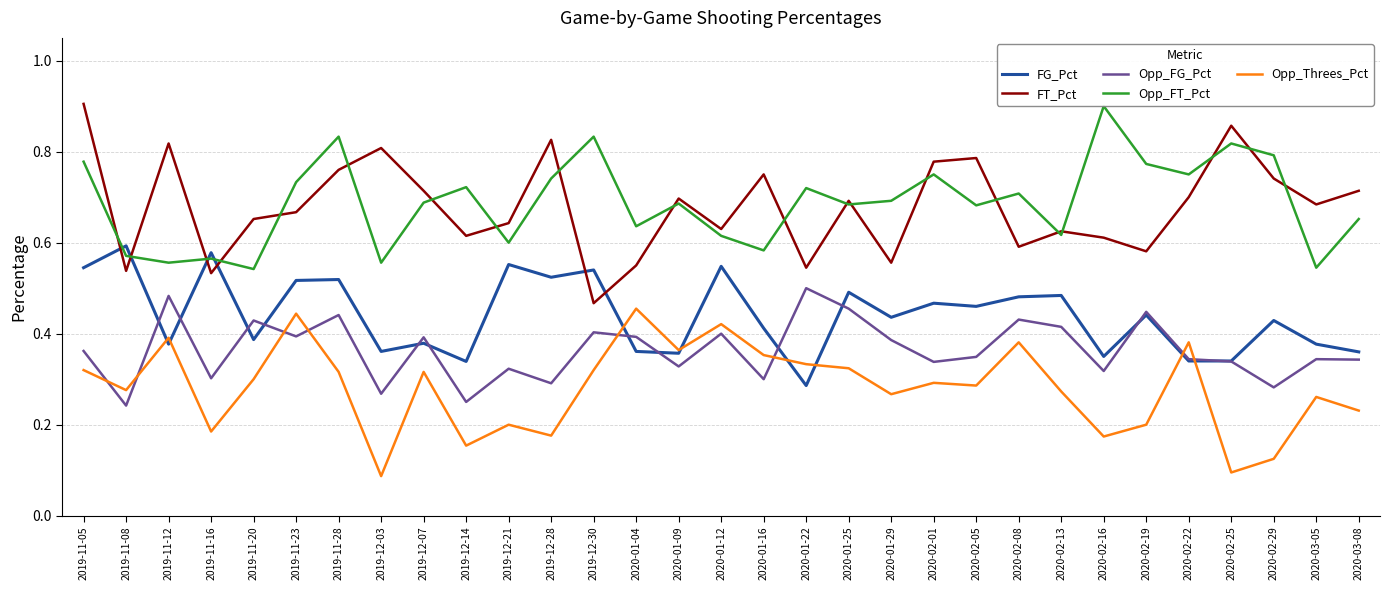

At 2019-11-23, list the series in order from largest to smallest.

Opp_FT_Pct, FT_Pct, FG_Pct, Opp_Threes_Pct, Opp_FG_Pct